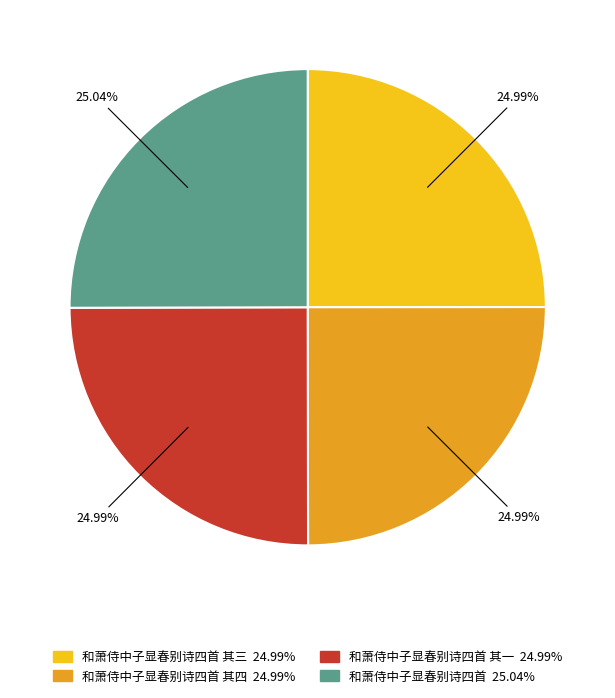

Approximately how many times larger is the value at 和萧侍中子显春别诗四首 其四 24.99% compared to 和萧侍中子显春别诗四首 其一 24.99%?

1.0